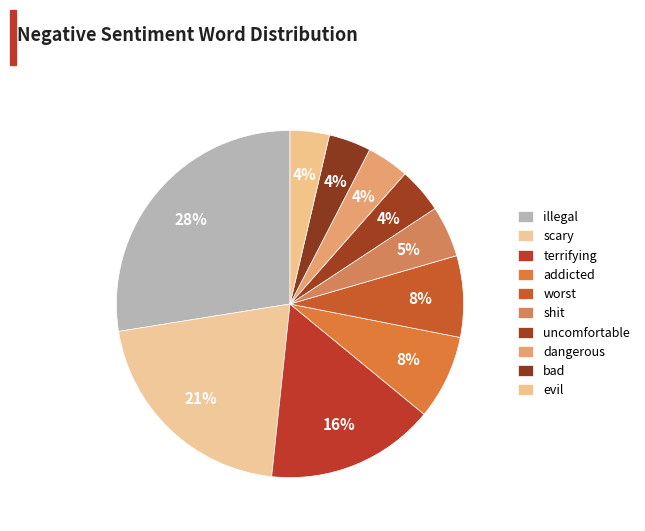

What percentage is the illegal slice, to the nearest percent?

28%